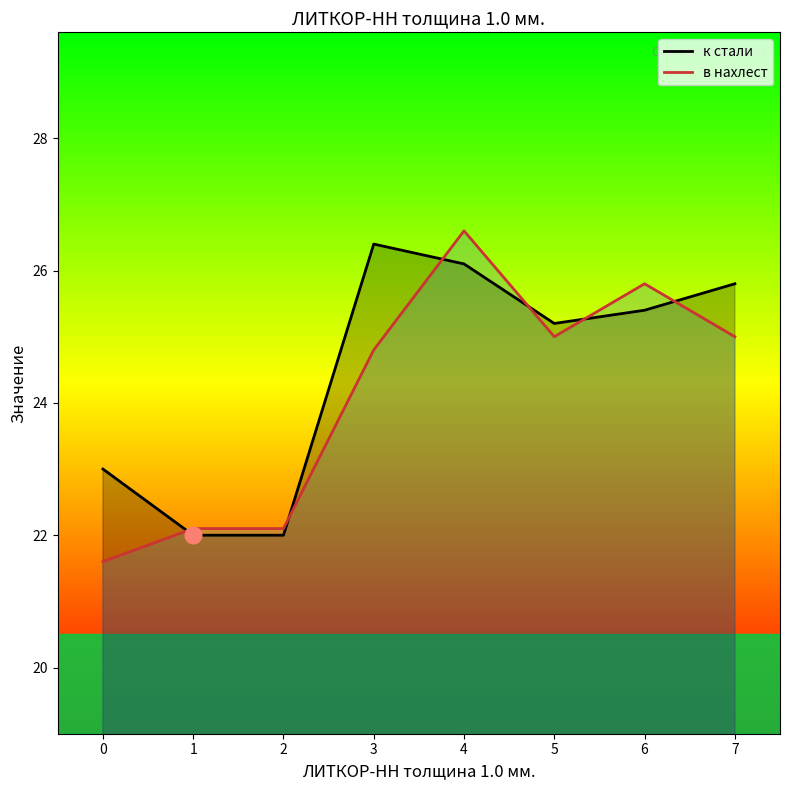

Which series has the largest total across all categories?

к стали